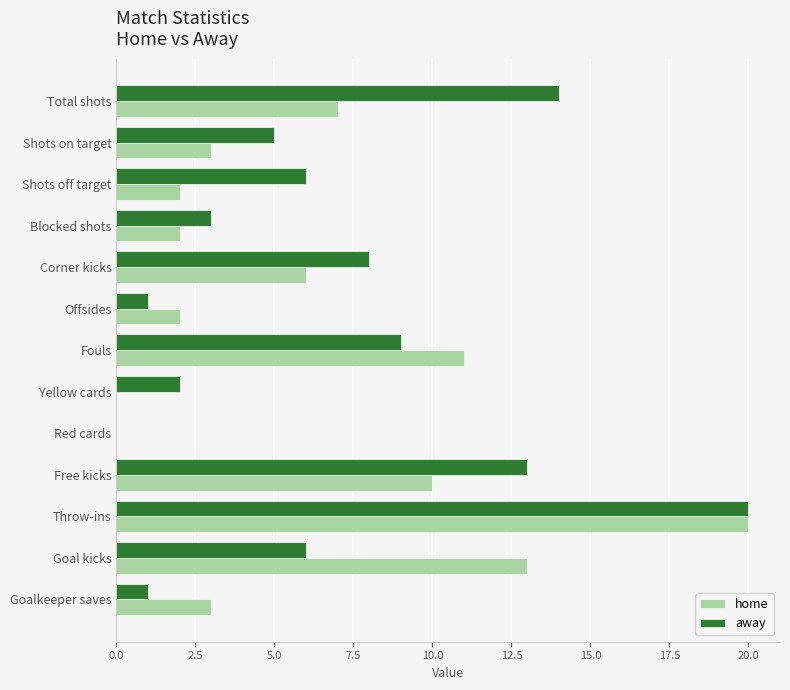

What is the sum of the home values at Shots on target and Offsides?

5